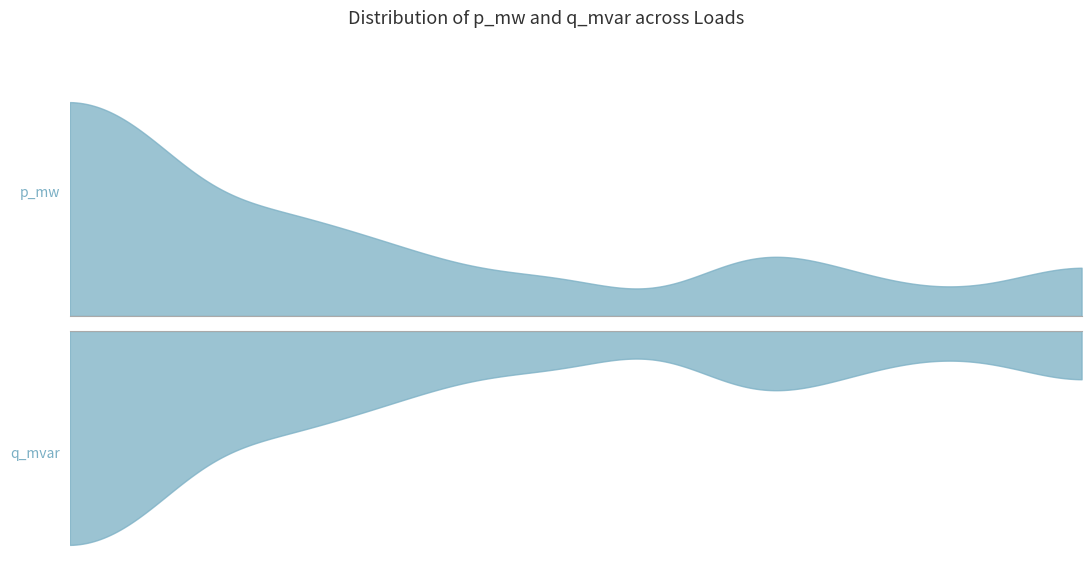

True or false: p_mw and q_mvar cross at least once.

False